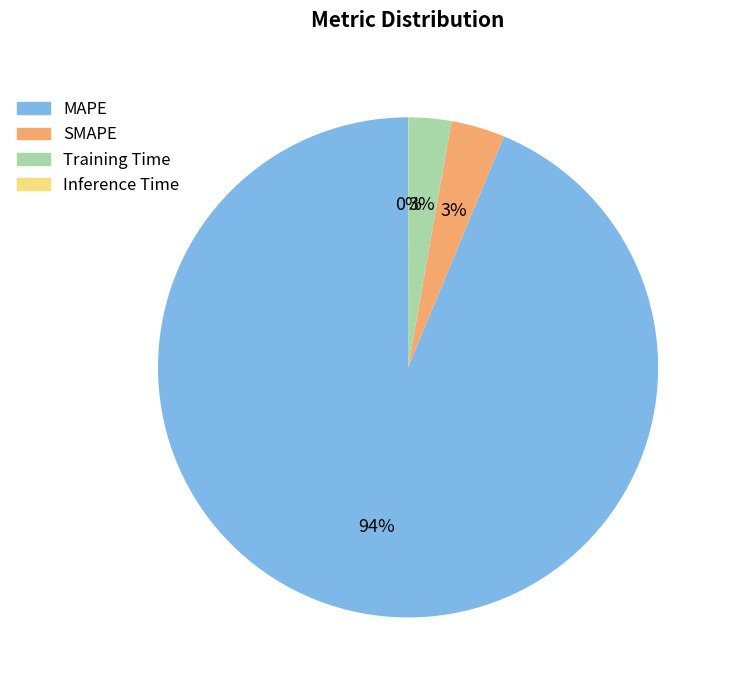

To the nearest percent, what is the combined percentage of Training Time and MAPE?

97%